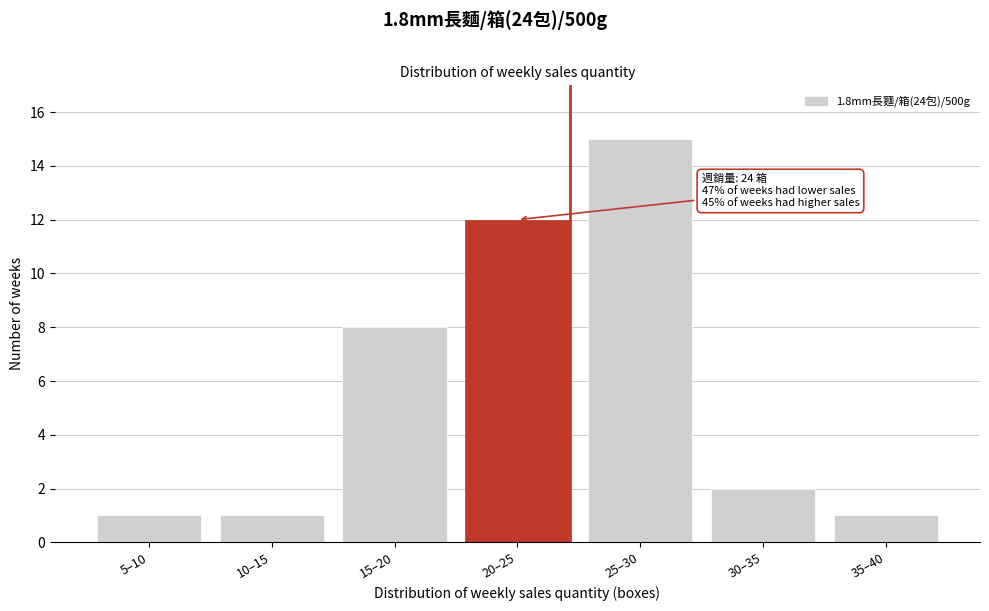

Reading right to left, extract all data points from this chart.

35–40=1	30–35=2	25–30=15	20–25=12	15–20=8	10–15=1	5–10=1